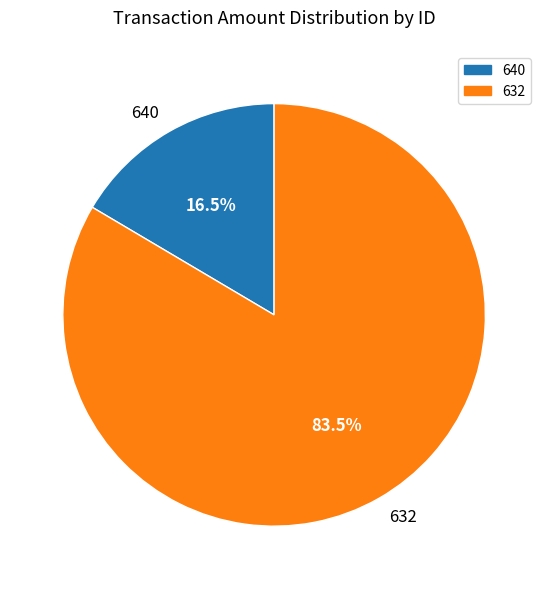

What is the majority slice?

632